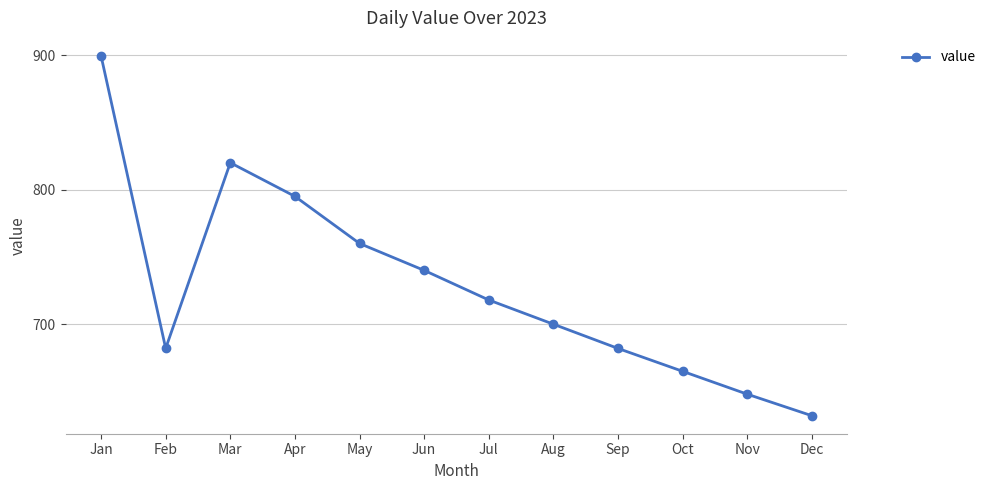

What is the difference between the values at Nov and Feb?

34.1